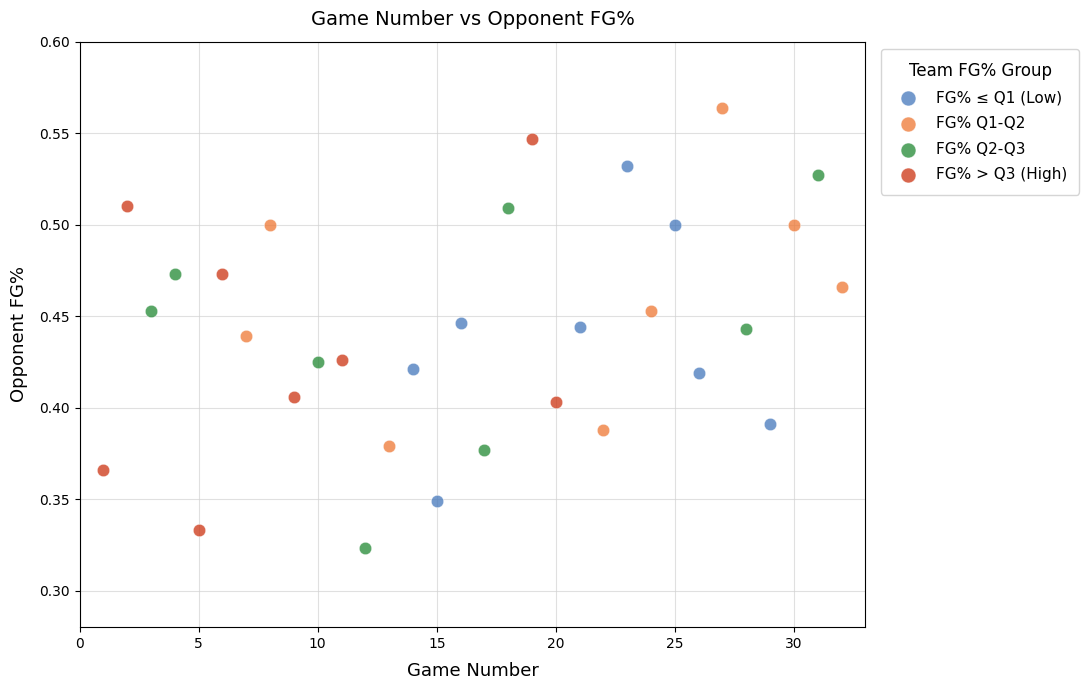

Which series has the widest spread of Y values?

FG% > Q3 (High)